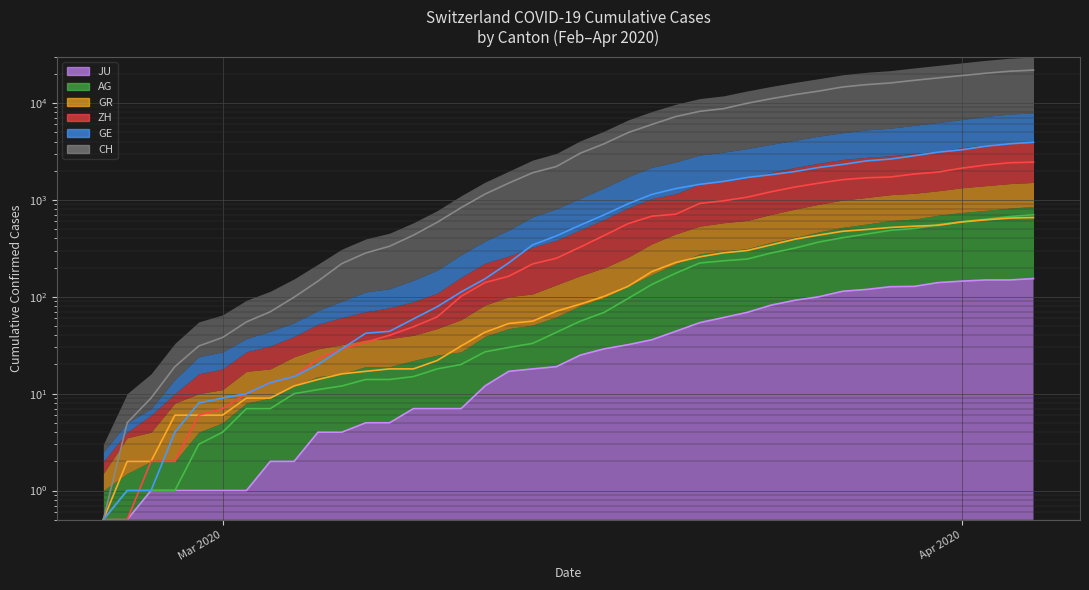

What is the sum of all AG values?

7470.5